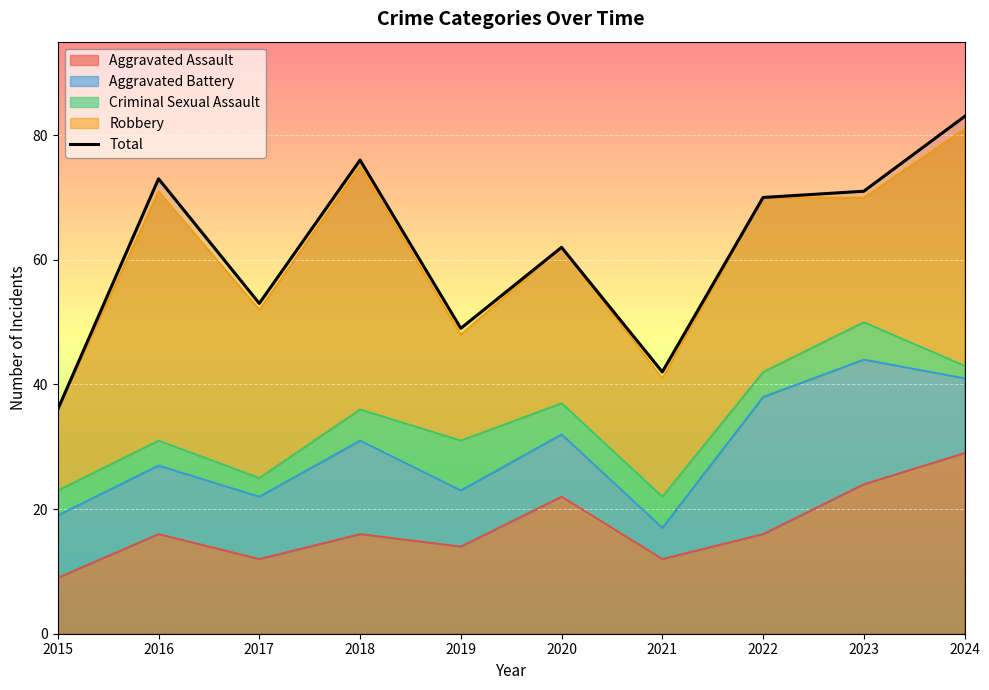

Count the number of categories in the chart.

10